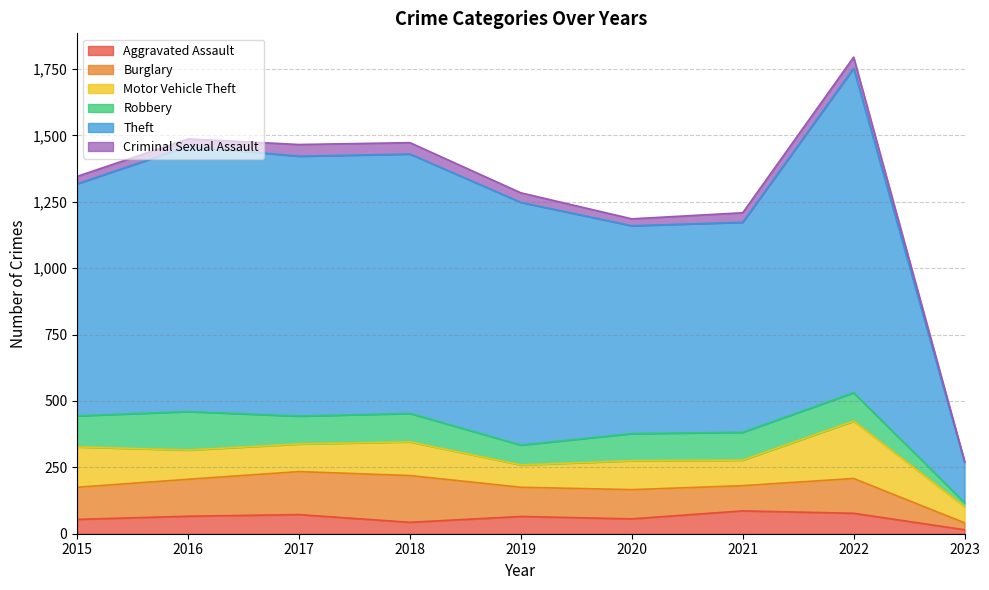

The Theft series shows 874 at 2015. True or false?

True